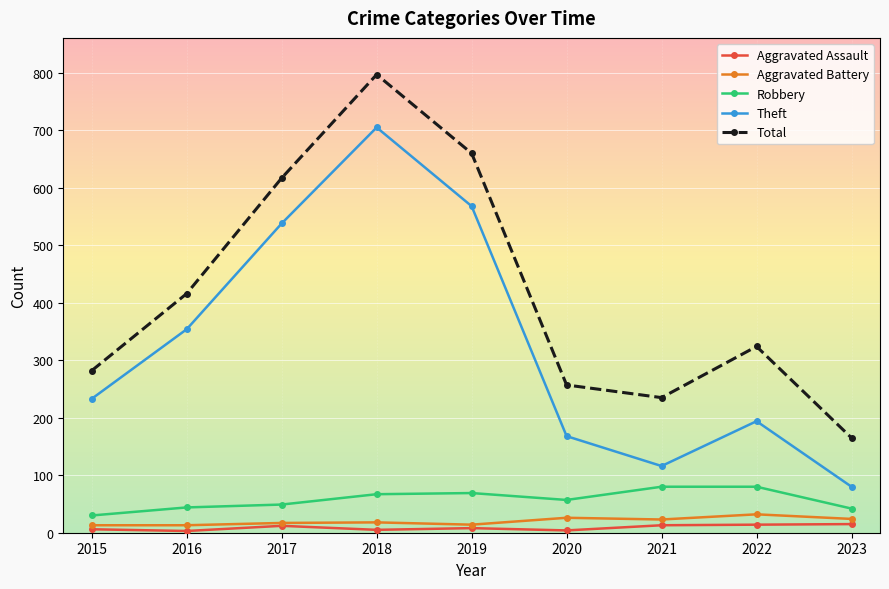

At which label is Theft closest to 392?

2016